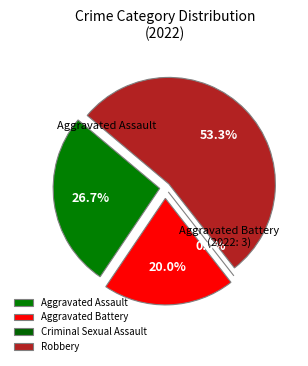

Which slice is the largest?

Robbery